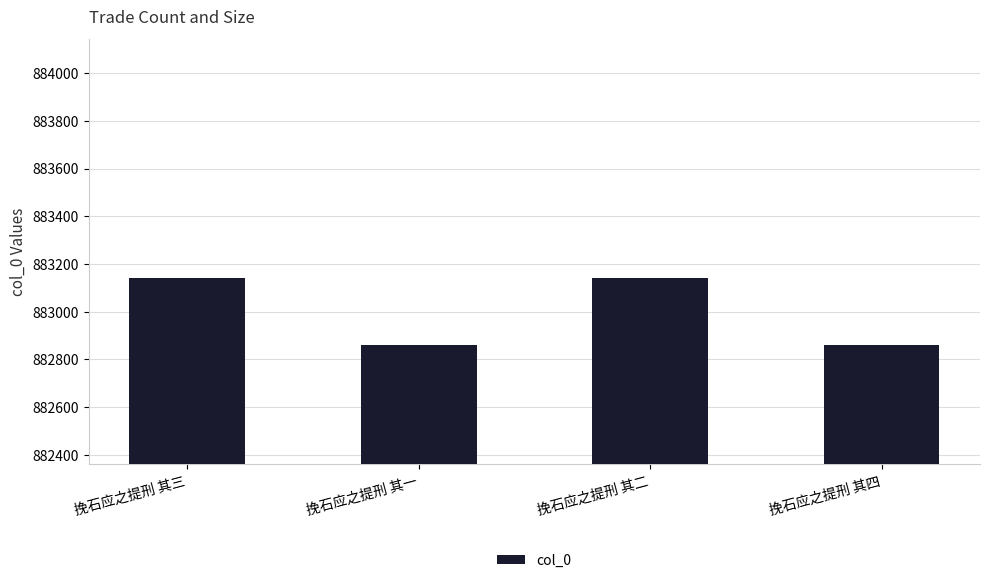

What is the maximum value shown in the chart?

883142